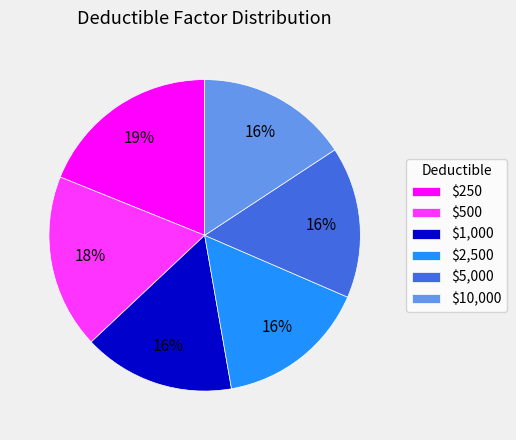

What percentage is the $250 slice, to the nearest percent?

19%